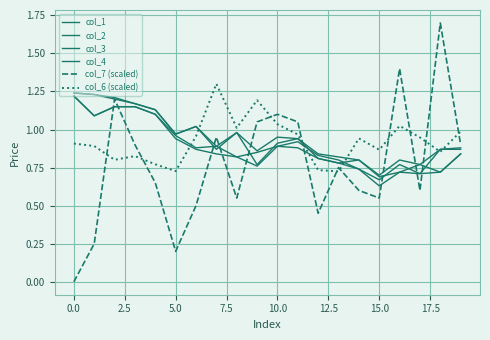

What is the greatest value displayed?

1.7